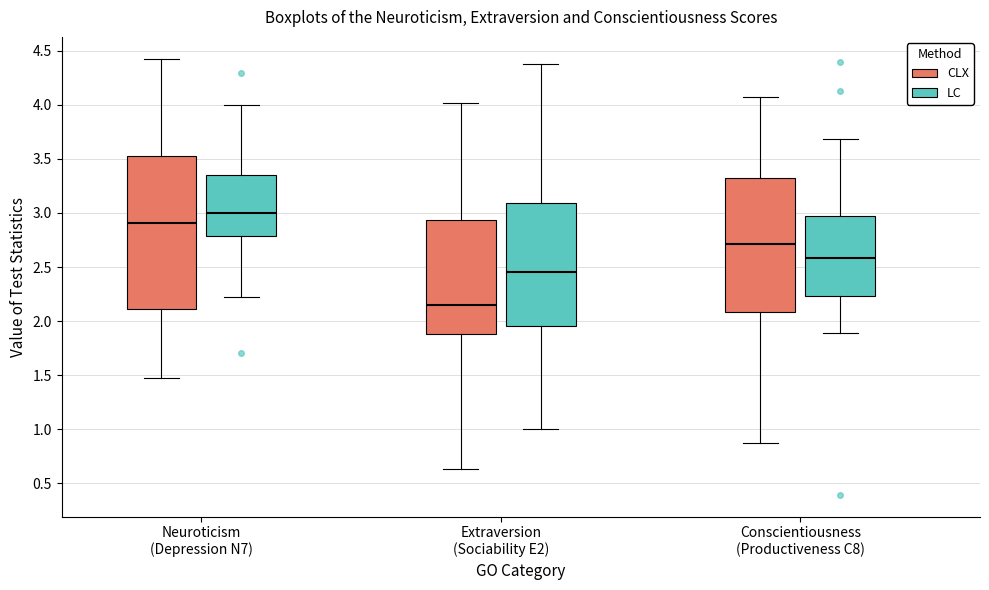

Where is the upper edge of the box for Extraversion (Sociability E2) (CLX) on the y-axis? The values are not printed on the chart, so give them approximately, as read against the axis.

2.95